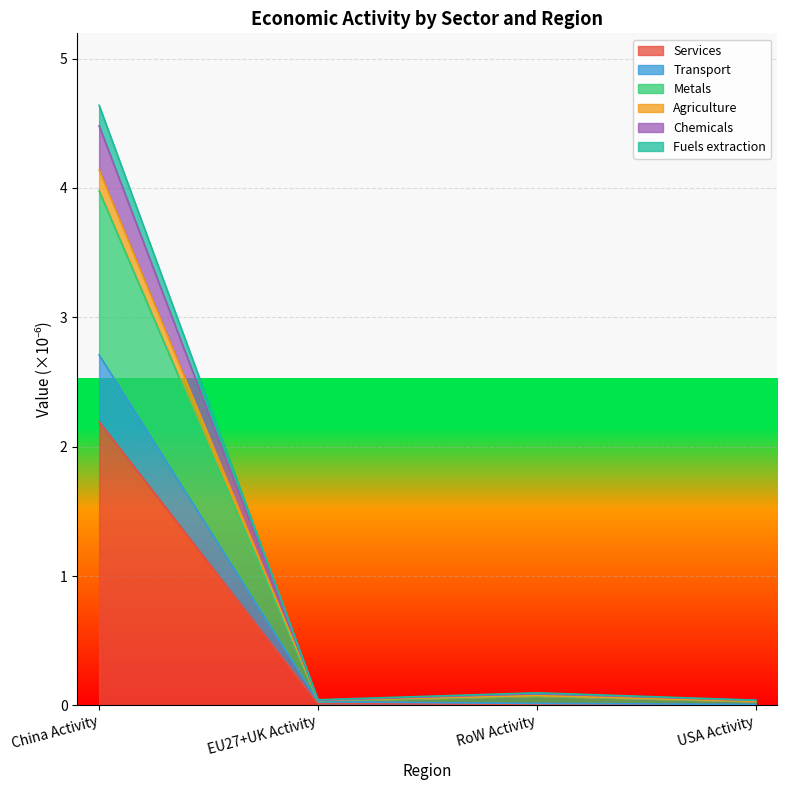

Is the value of Transport at China Activity greater than the value of Services at USA Activity?

Yes